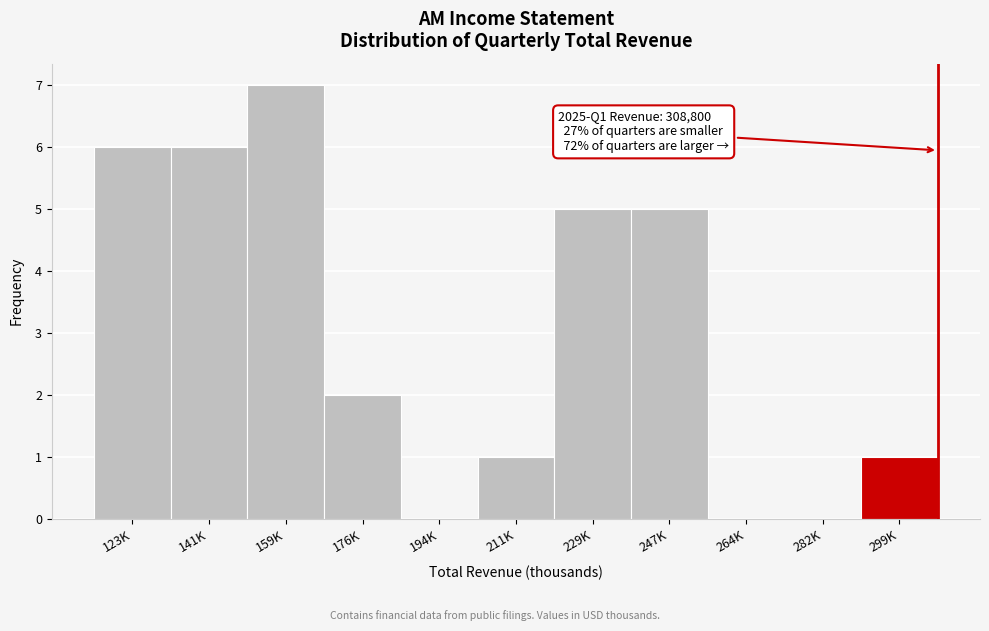

Reading right to left, list all the values displayed in this chart.

299K=1	282K=0	264K=0	247K=5	229K=5	211K=1	194K=0	176K=2	159K=7	141K=6	123K=6